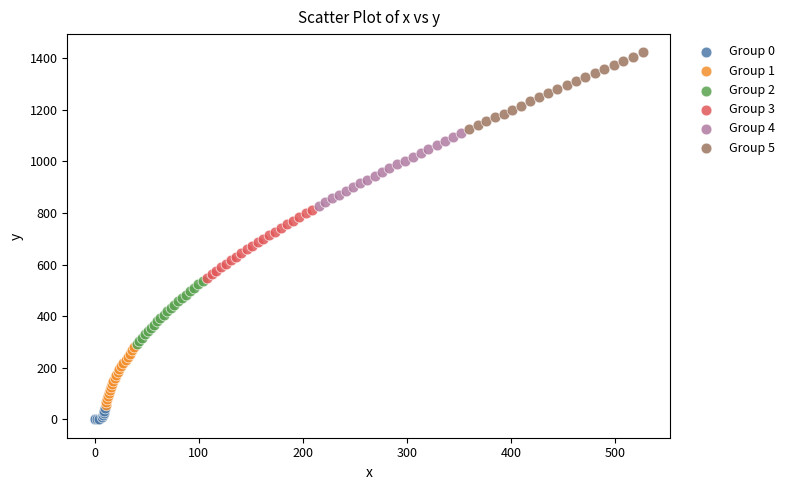

Which series contains the highest Y value?

Group 5